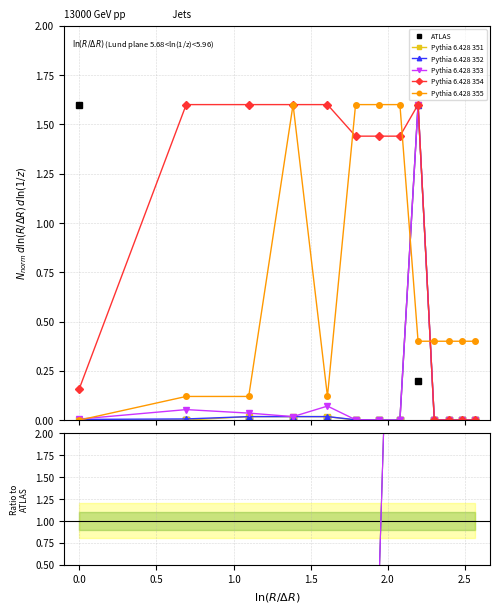

How many data points in Pythia 6.428 354 are less than 1?

5